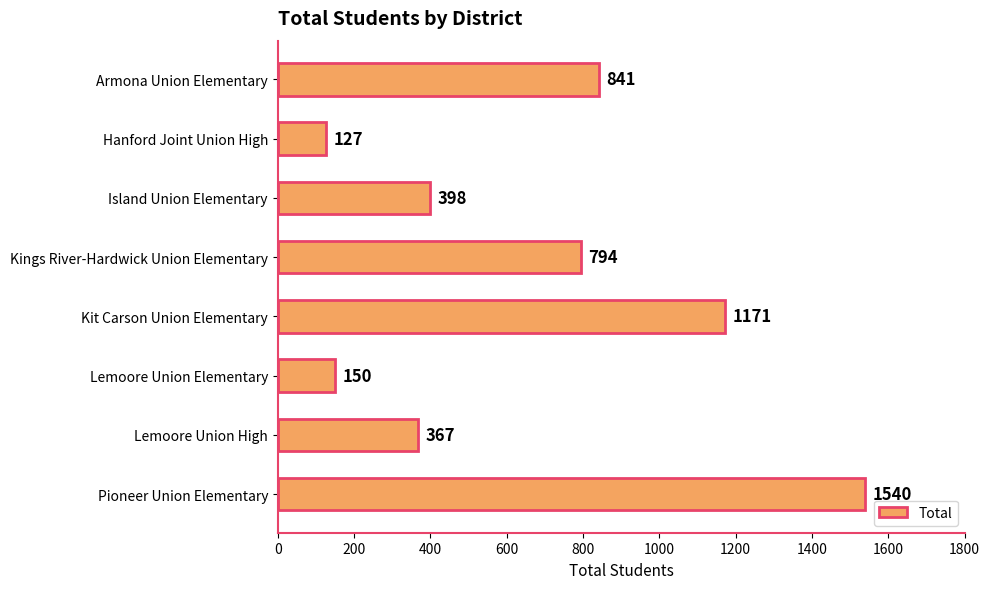

Rank the categories by value from lowest to highest.

Hanford Joint Union High, Lemoore Union Elementary, Lemoore Union High, Island Union Elementary, Kings River-Hardwick Union Elementary, Armona Union Elementary, Kit Carson Union Elementary, Pioneer Union Elementary